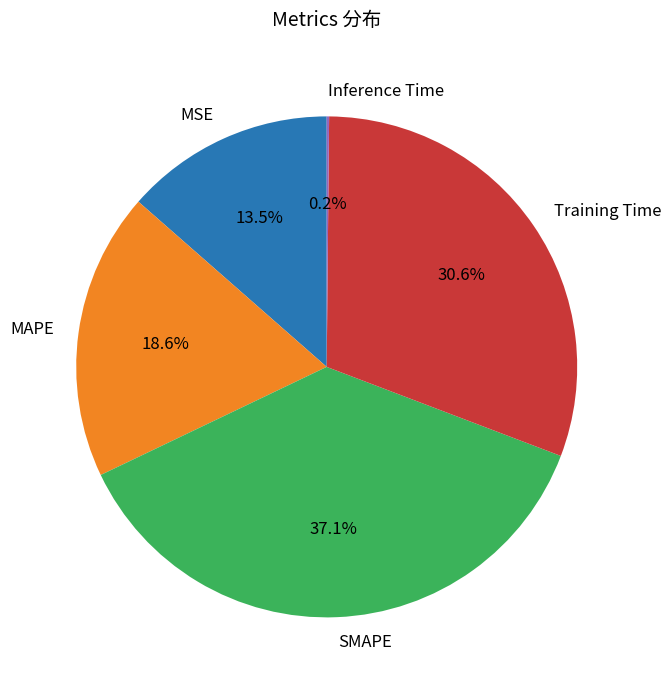

What percentage is NOT represented by Training Time?

69.4%